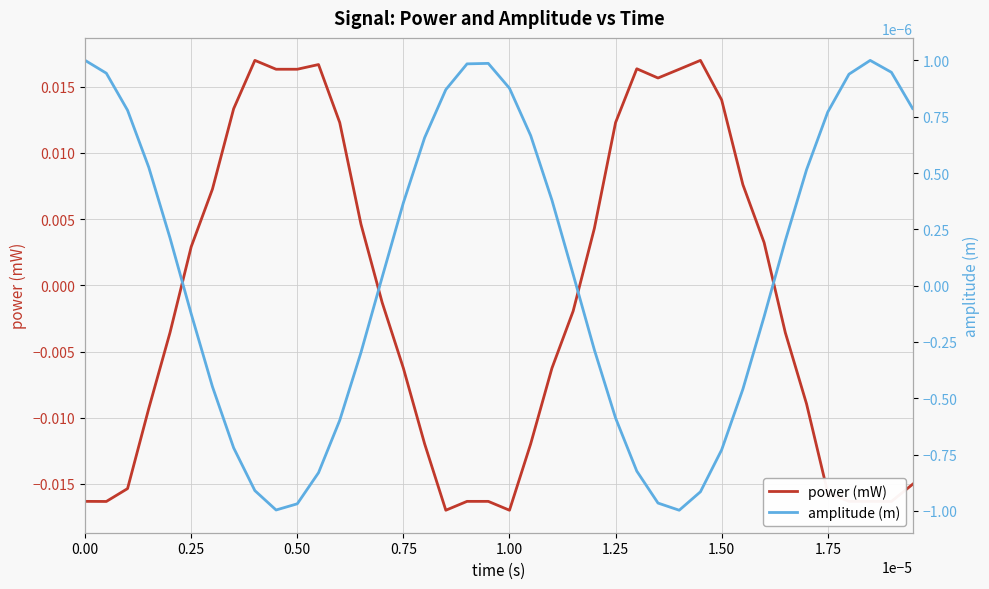

Where does the power (mW) series first go above 0?

0.25